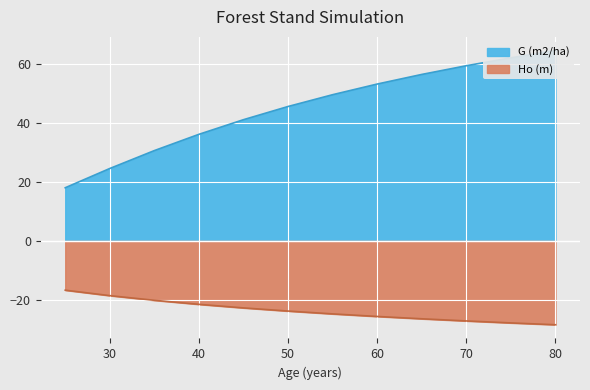

Read the G (m2/ha) value at 45.

41.1